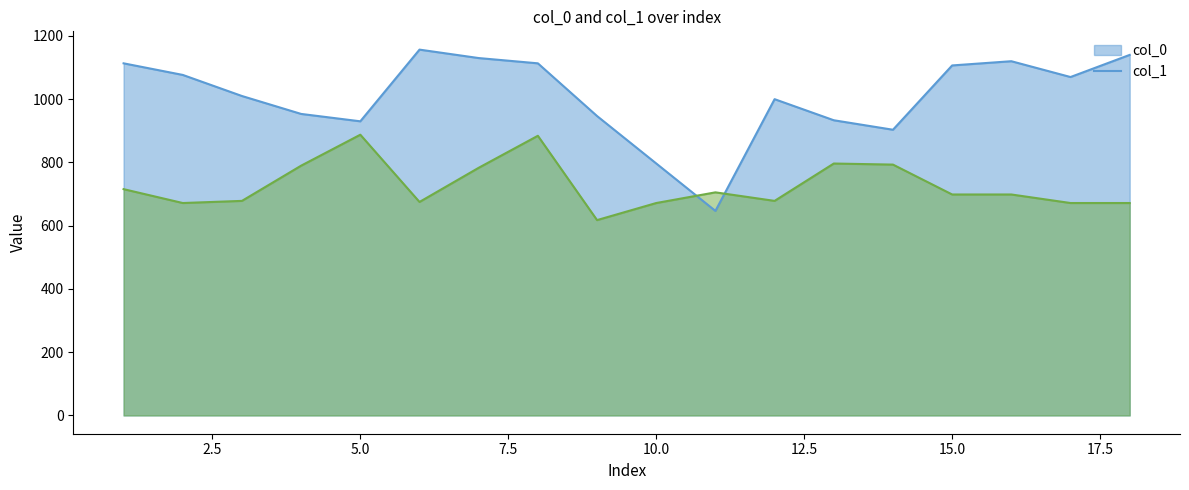

After their last crossing, which series has the higher values: col_1 or col_0?

col_0